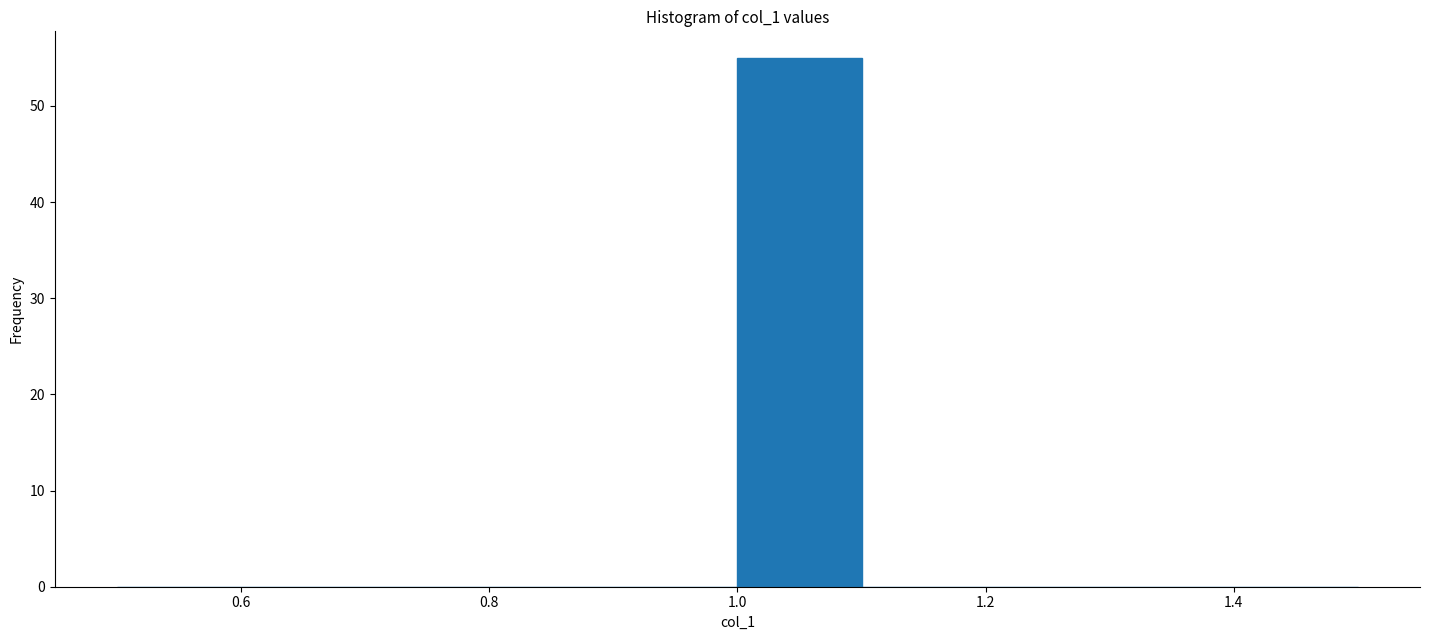

Reading left to right, list every bar in this chart as the range it spans on the x-axis followed by its height. The values are not printed on the chart, so give them approximately, as read against the axis.

0.5 to 0.6: 0
0.6 to 0.7: 0
0.7 to 0.8: 0
0.8 to 0.9: 0
0.9 to 1.0: 0
1.0 to 1.1: 55
1.1 to 1.2: 0
1.2 to 1.3: 0
1.3 to 1.4: 0
1.4 to 1.5: 0